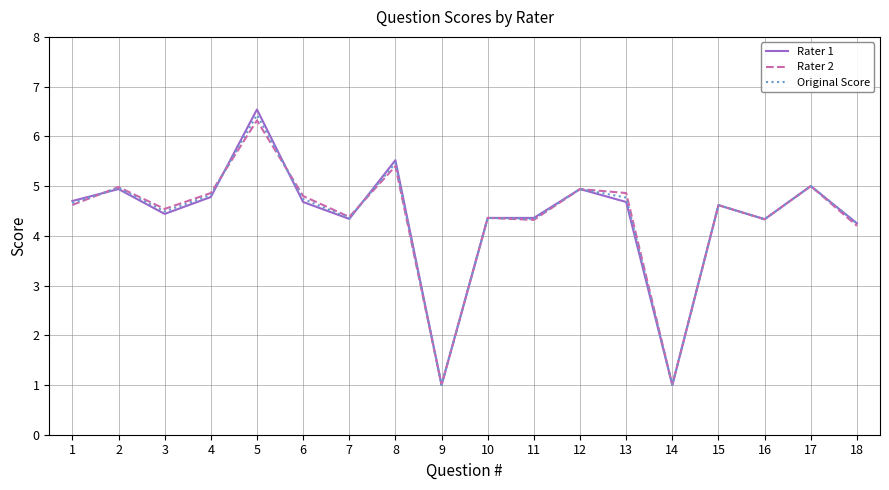

What is the sum of the Original Score values at 14 and 13?

5.8